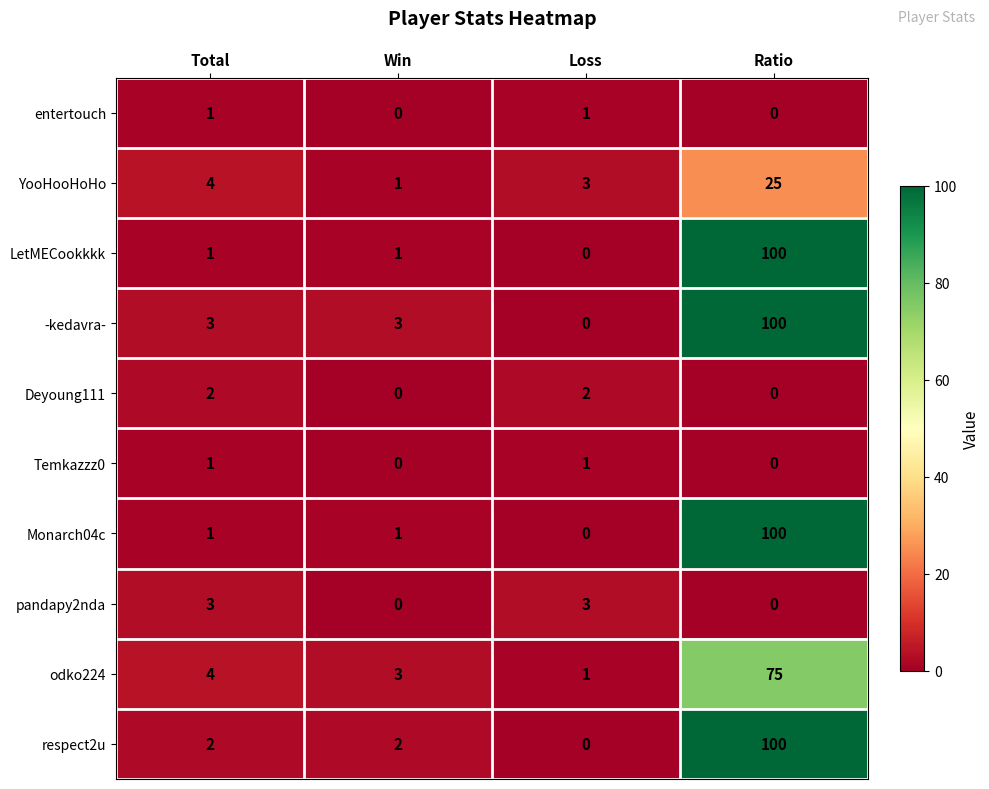

What is the spread (max minus min) of values at Ratio?

100